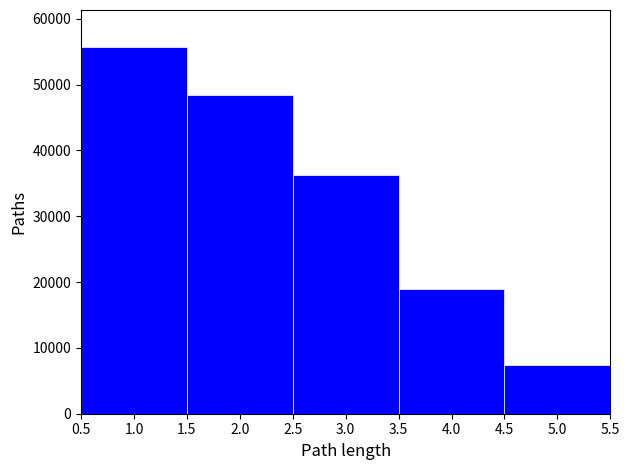

Reading left to right, transcribe this chart: for each bar, give the range it covers on the x-axis and its height. The values are not printed on the chart, so give them approximately, as read against the axis.

0.5 to 1.5: 56000
1.5 to 2.5: 48000
2.5 to 3.5: 36000
3.5 to 4.5: 19000
4.5 to 5.5: 7000